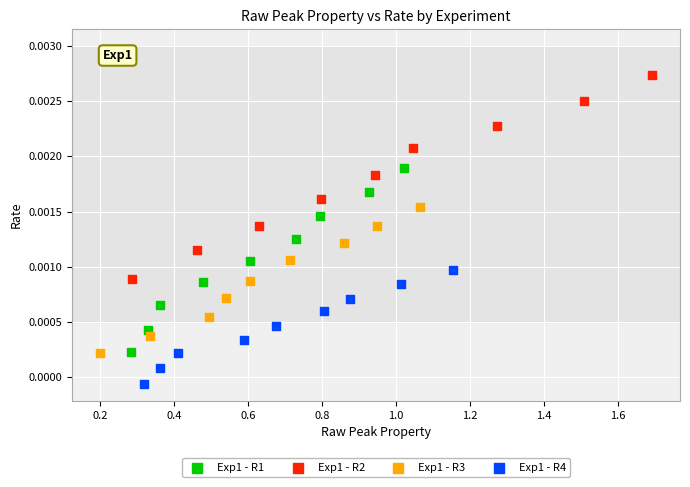

Which series contains the lowest Y value?

Exp1 - R4